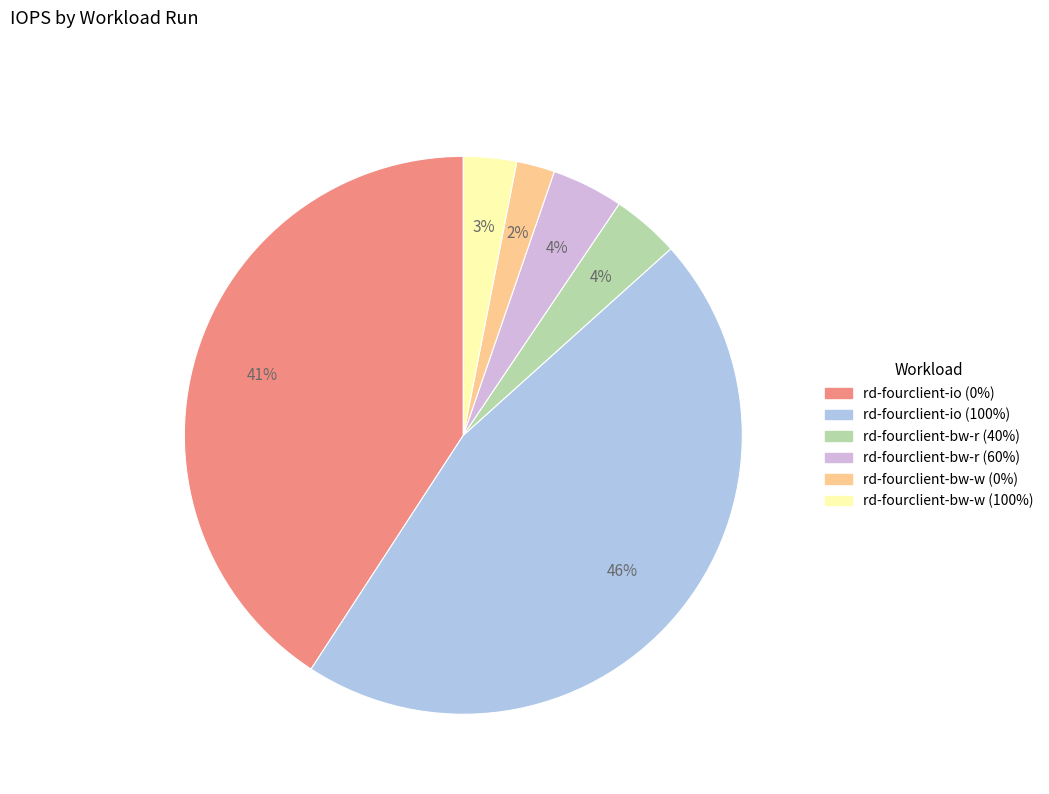

True or false: rd-fourclient-io (100%) accounts for 46% of the total.

True